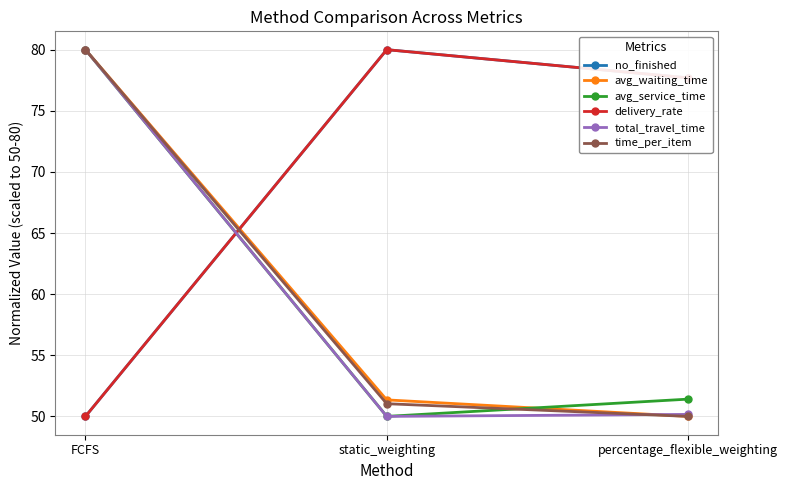

How many lines are shown in the chart?

6